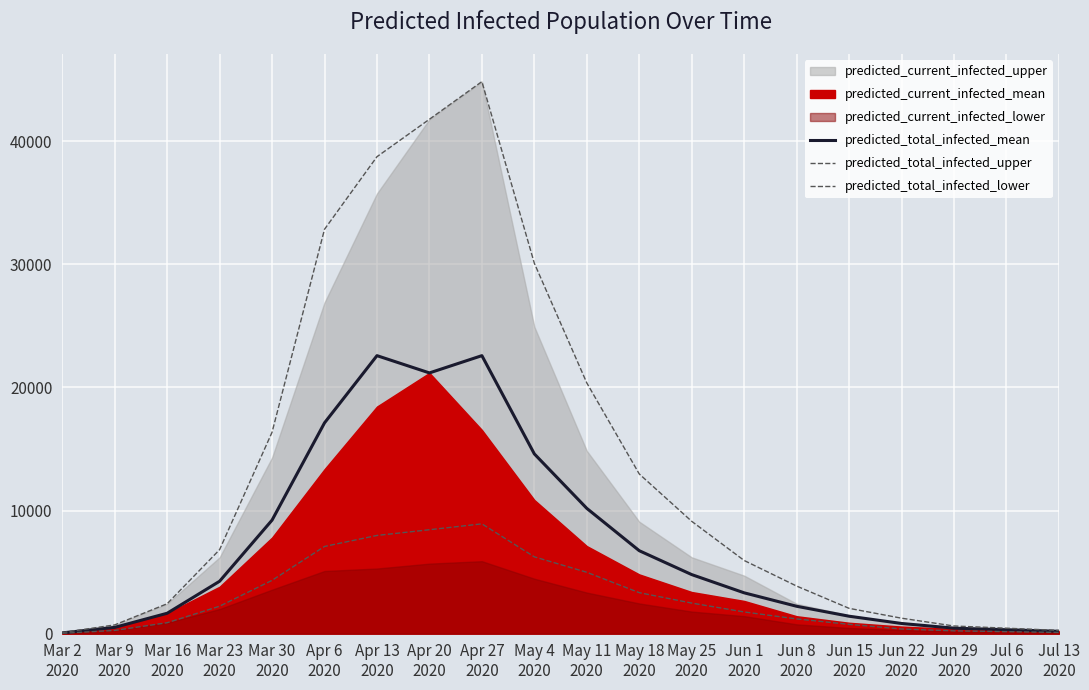

How many data points does each series have?

20